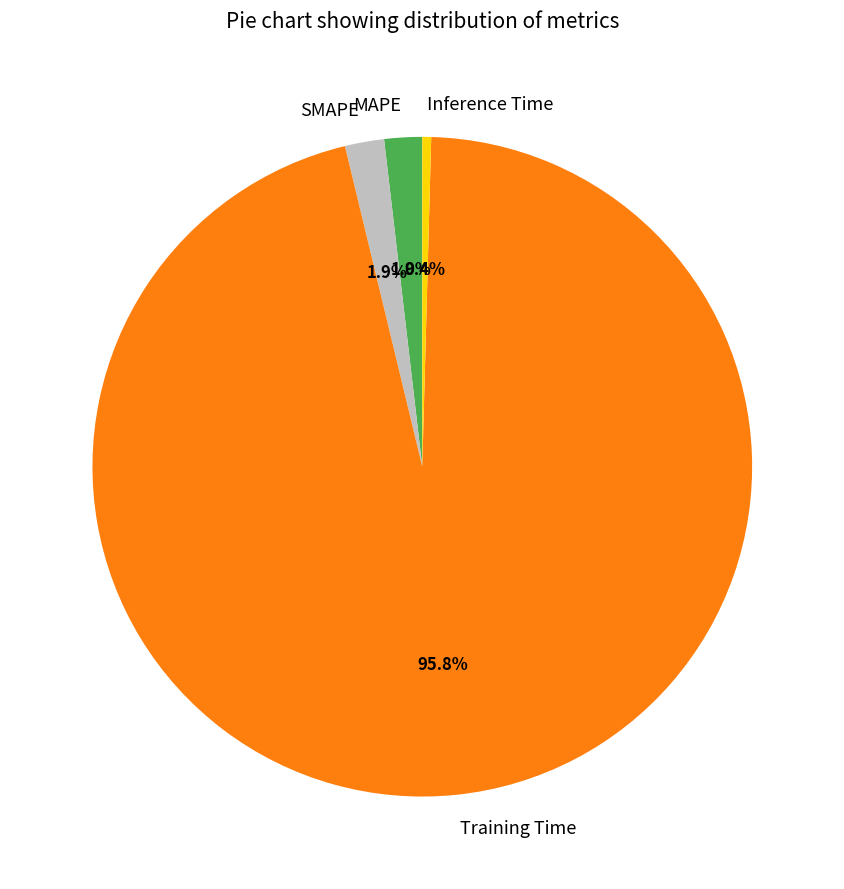

How much of the chart is everything except MAPE?

98.1%